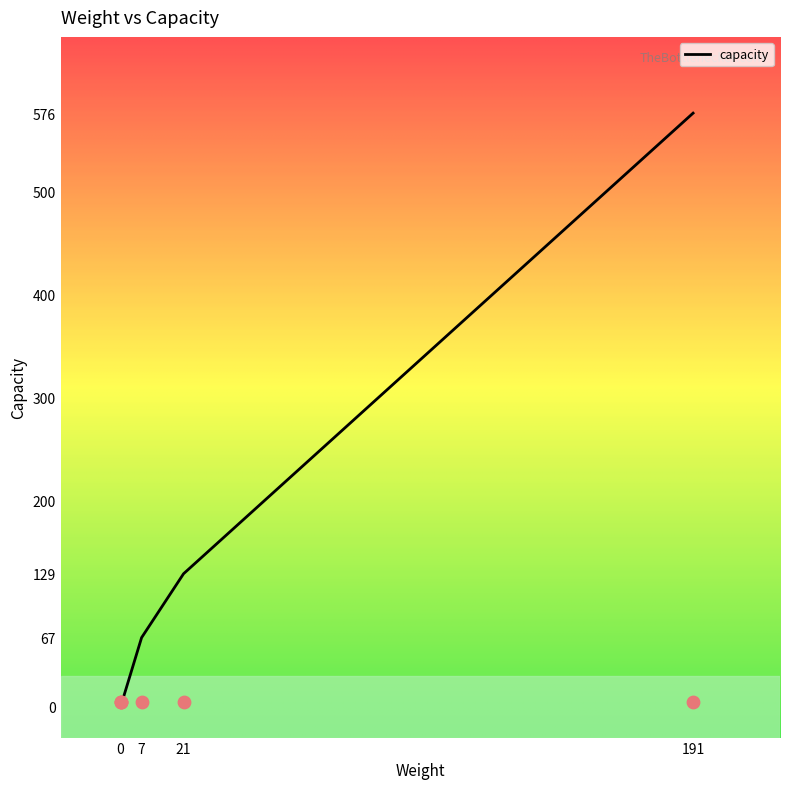

What is the change in value from 7 to 0?

-67